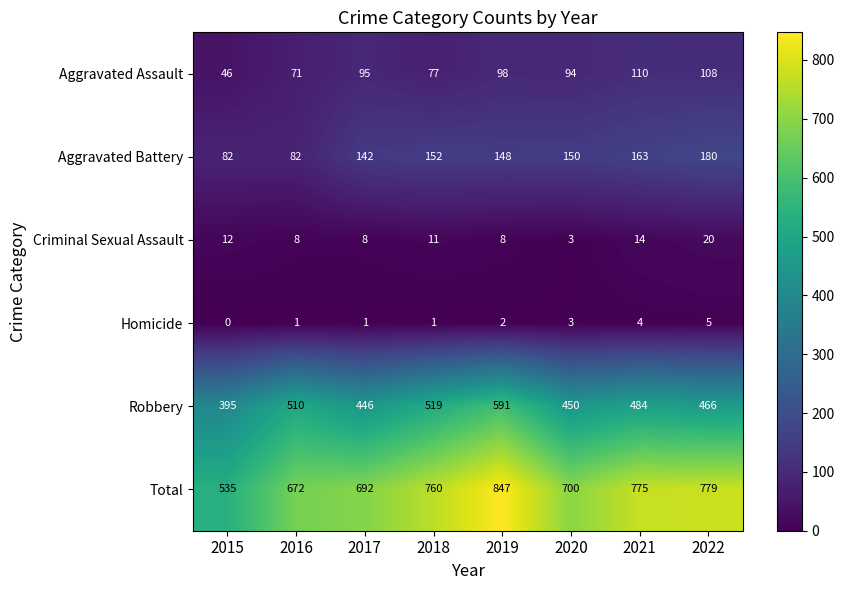

The value of Homicide at 2020 is 1. True or false?

False